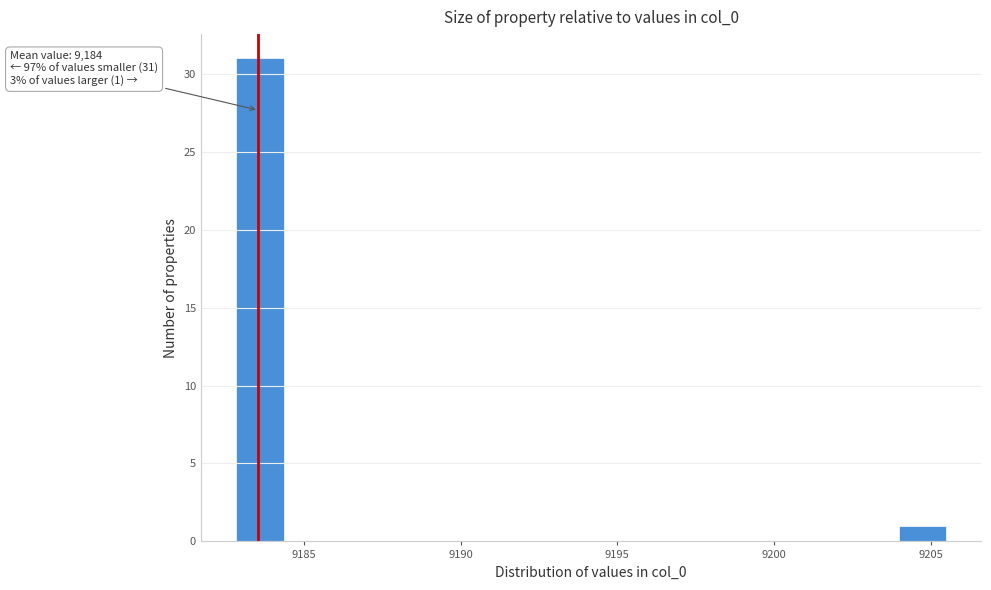

Read against the x-axis, roughly where is the centre of the tallest bar?

9183.5